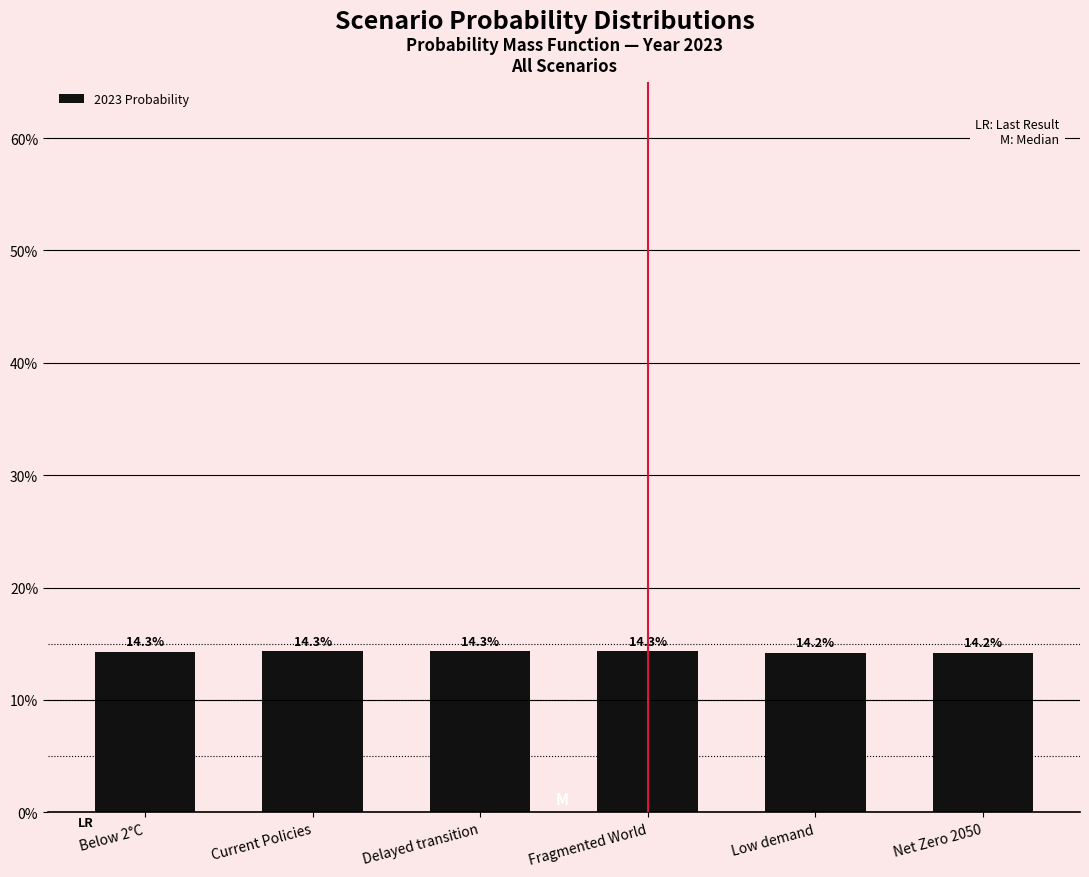

Reading left to right, list all the values displayed in this chart.

0.1	0.1	0.1	0.1	0.1	0.1